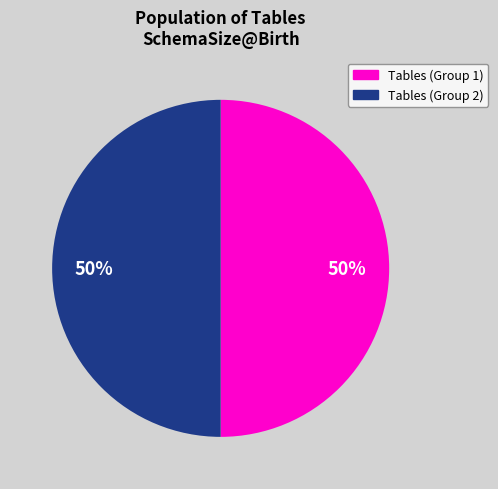

To the nearest percent, what is the average slice percentage?

50%